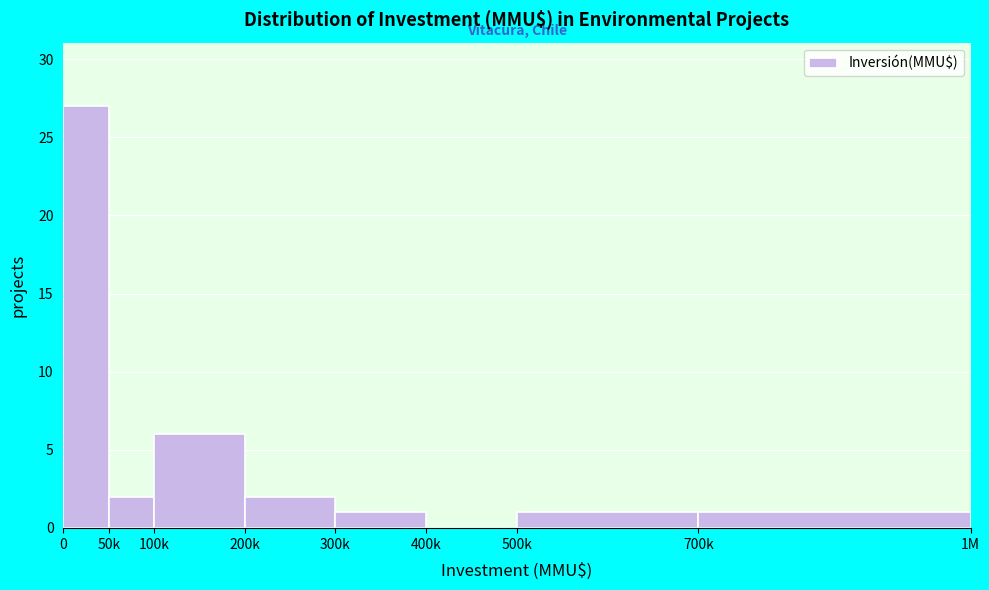

Reading right to left, what are all the values shown in this chart?

700k=1	500k=1	400k=0	300k=1	200k=2	100k=6	50k=2	0=27